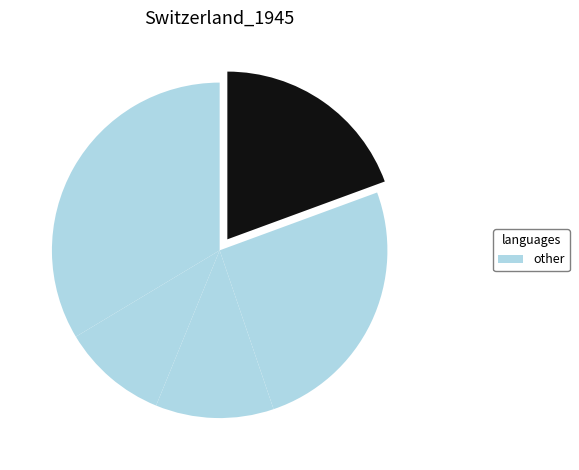

How many segments does this pie chart have?

5